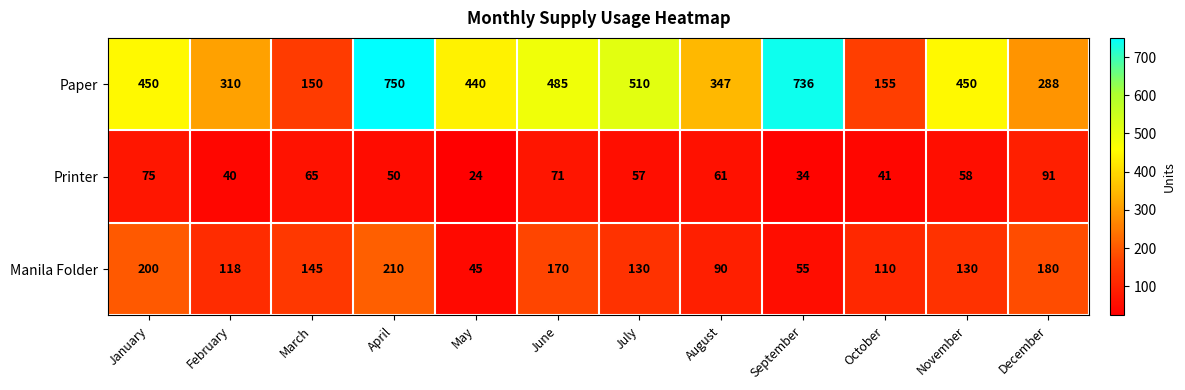

What is the maximum value shown in the chart?

750